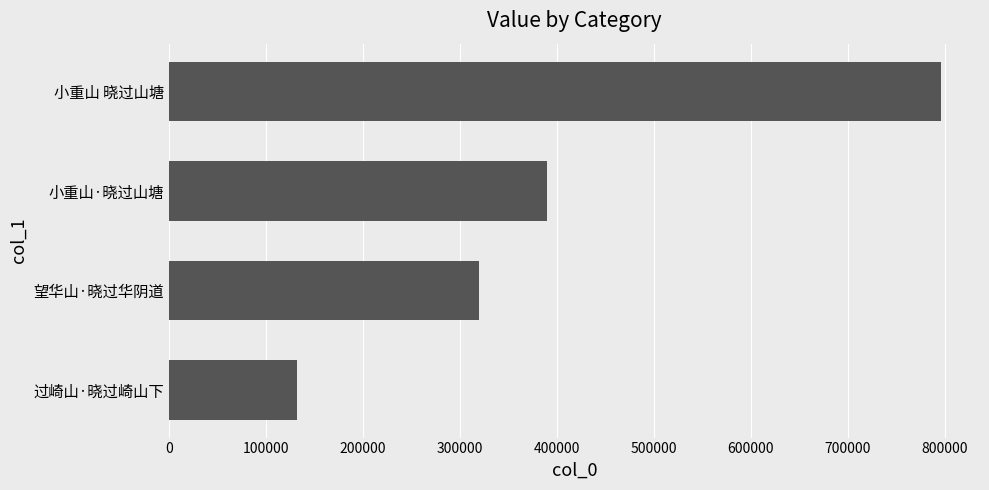

True or false: the data shows 389516 at 小重山·晓过山塘.

True